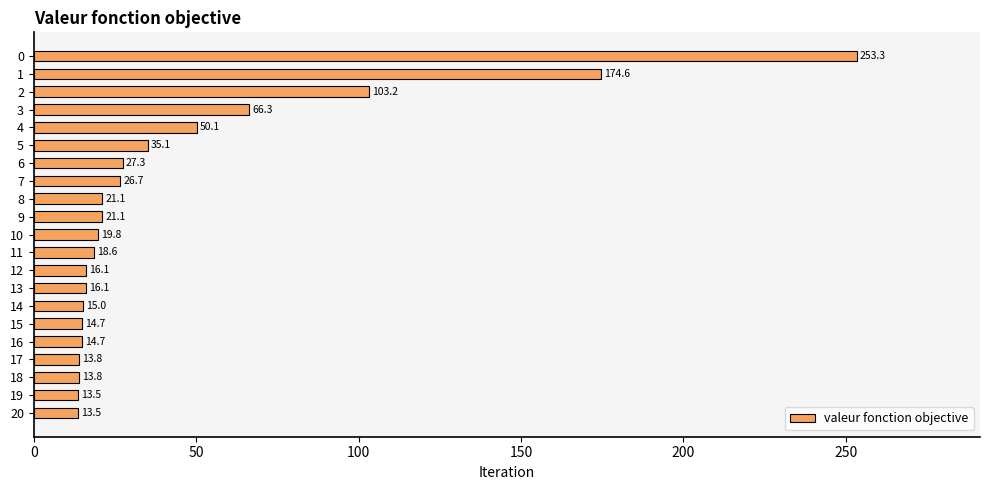

Reading top to bottom, extract all data points from this chart.

253.3	174.6	103.2	66.3	50.1	35.1	27.3	26.7	21.1	21.1	19.8	18.6	16.1	16.1	15.0	14.7	14.7	13.8	13.8	13.5	13.5